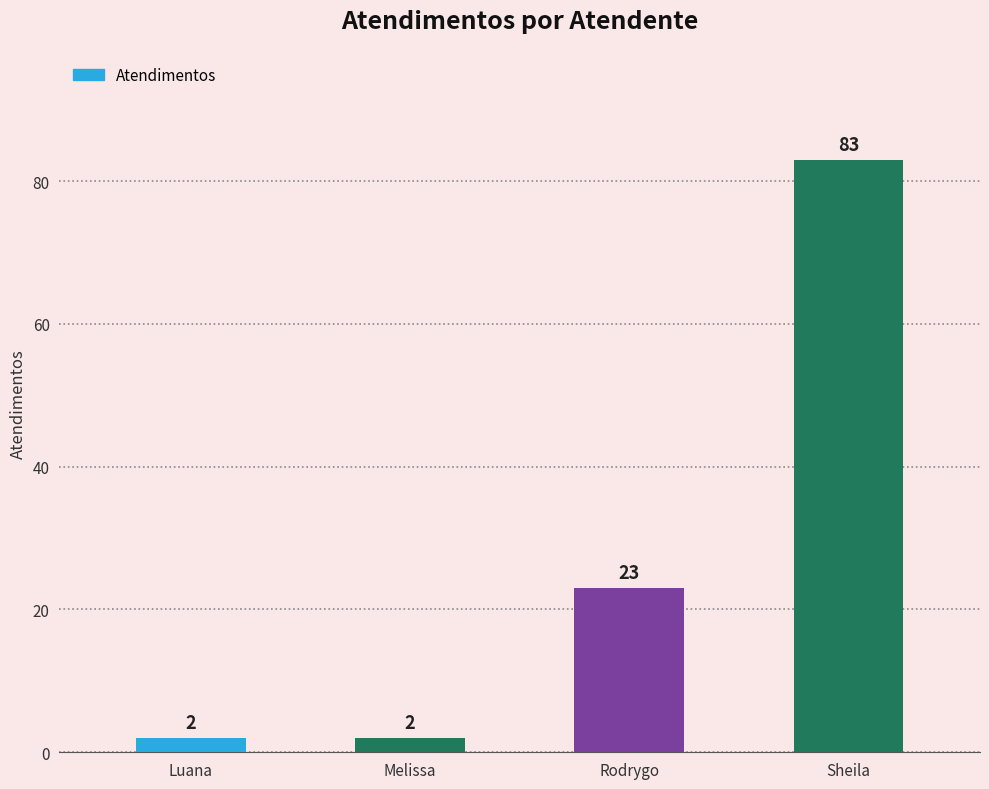

True or false: the data shows 23 at Rodrygo.

True